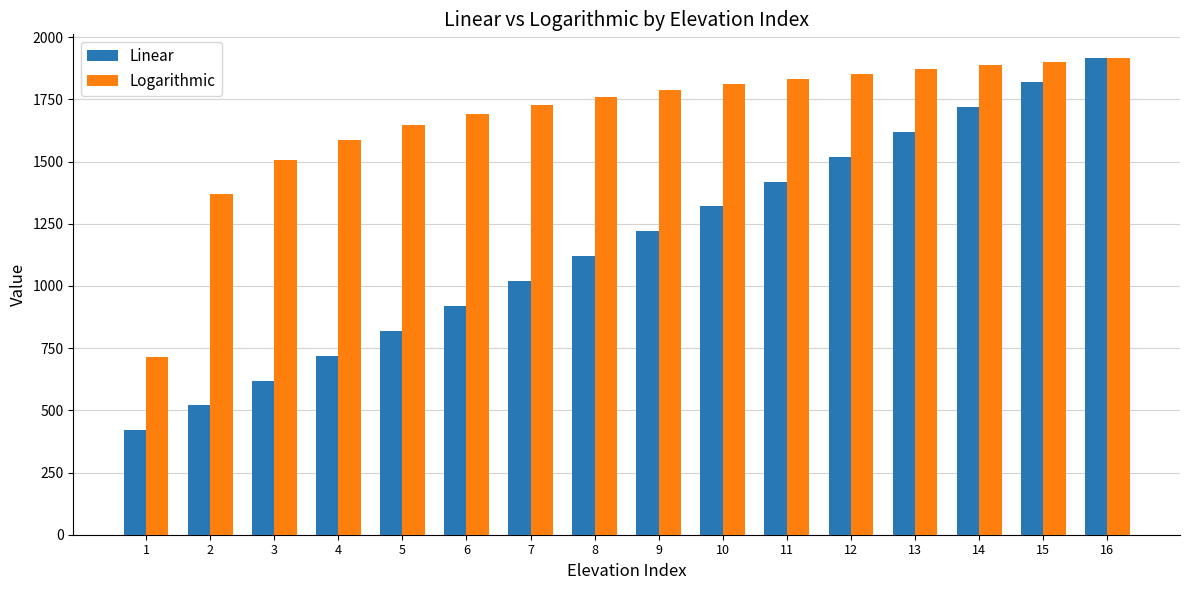

True or false: Logarithmic has a value of 1902.4 at 15.

True